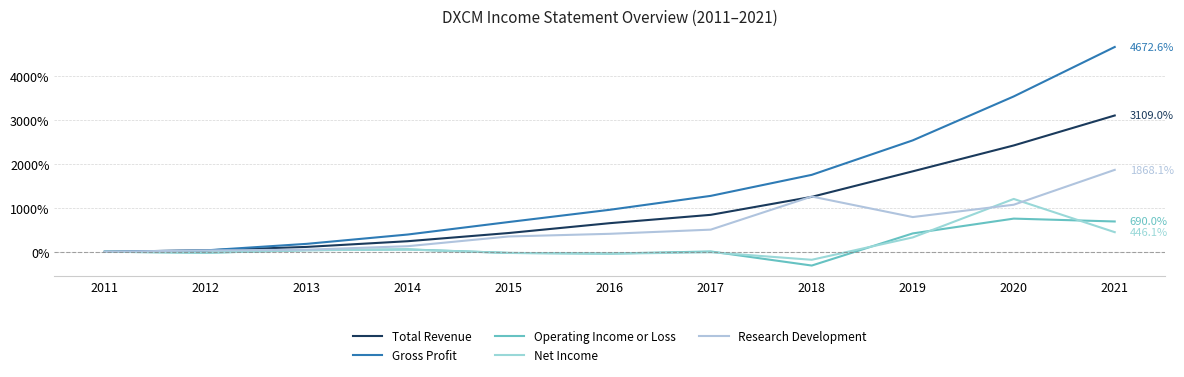

Does the chart have visible grid lines?

Yes